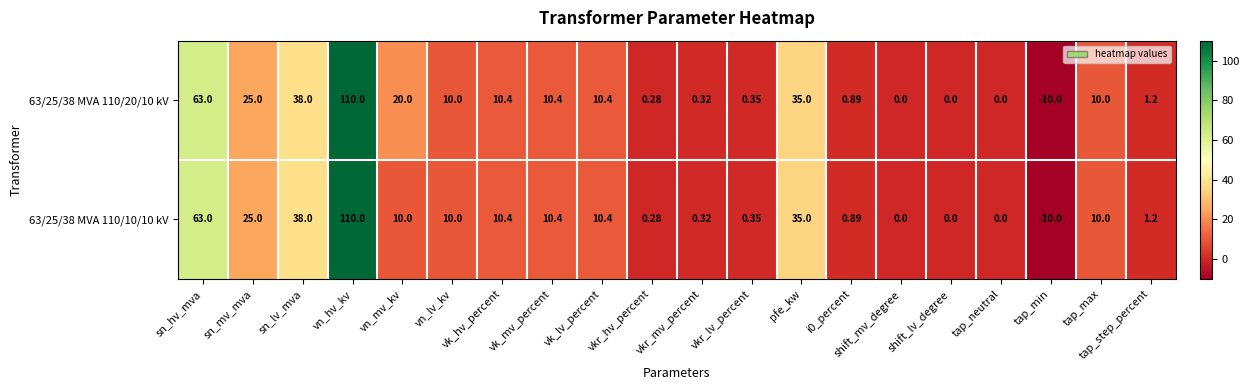

At which category does the chart reach its peak across all series?

vn_hv_kv